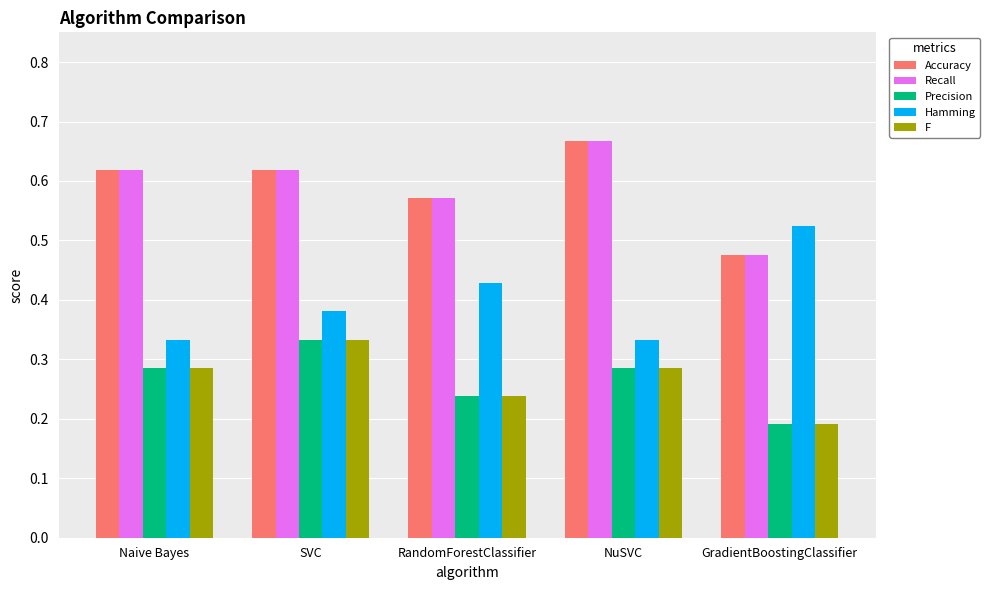

The value of Precision at NuSVC is 0.1. True or false?

False